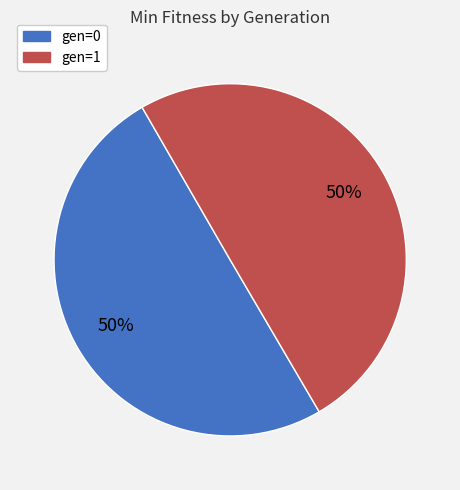

The gen=1 slice represents 50% of the pie. True or false?

True